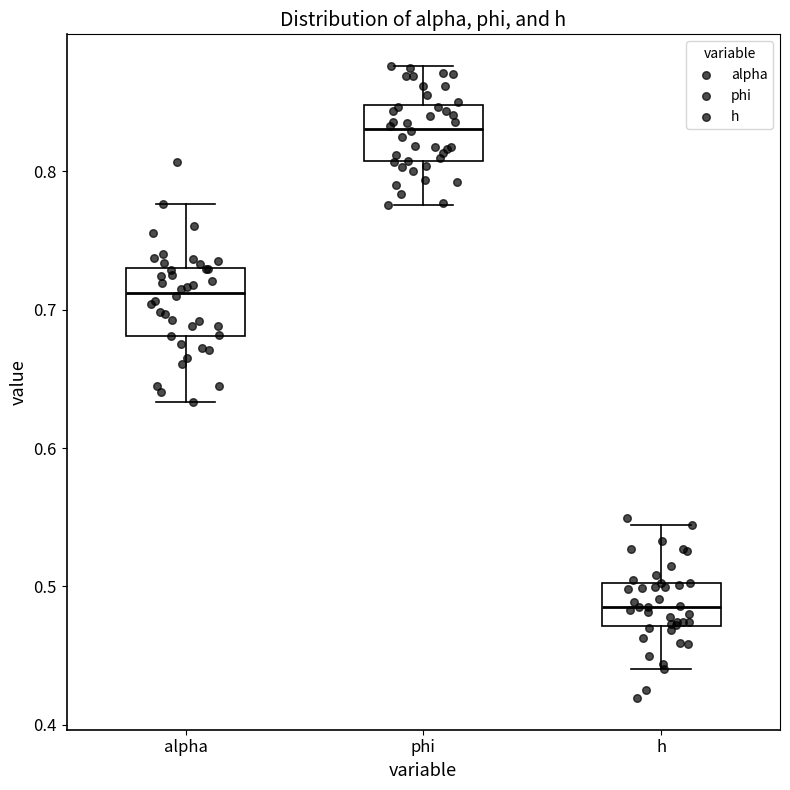

Reading left to right, read every box against the y-axis: the position of its median line, the range the box covers, and the ends of its whiskers. The values are not printed on the chart, so give them approximately, as read against the axis.

alpha: median 0.71, box 0.68 to 0.73, whiskers 0.63 to 0.78
phi: median 0.83, box 0.81 to 0.85, whiskers 0.78 to 0.88
h: median 0.49, box 0.47 to 0.50, whiskers 0.44 to 0.54